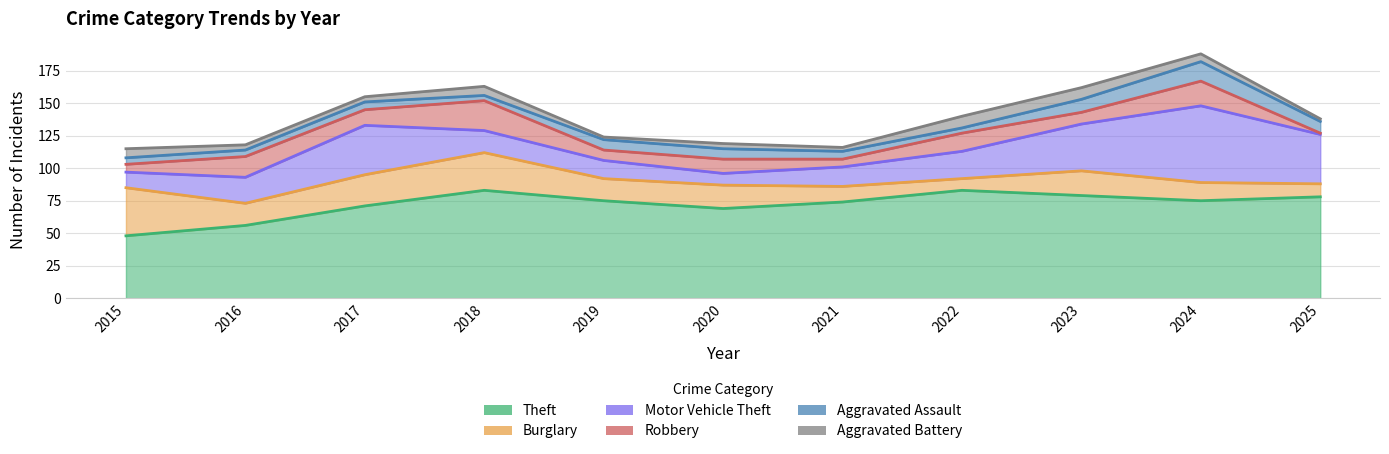

Which series changed the most between 2018 and 2022?

Burglary